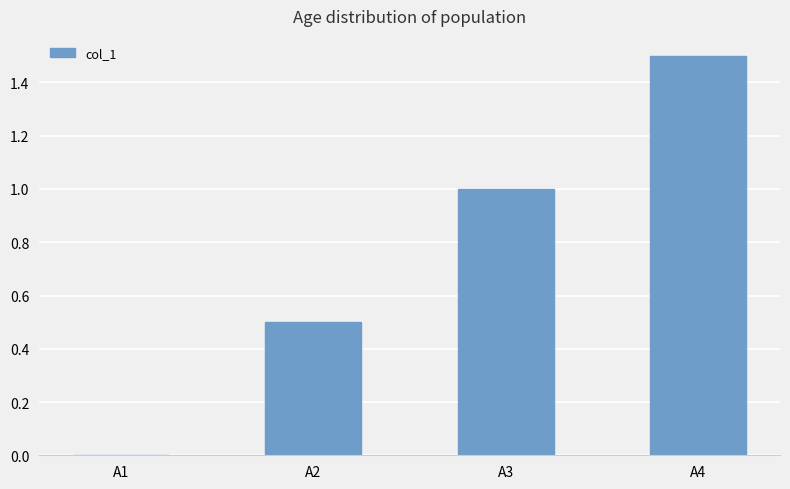

Does the chart contain stacked bars?

No